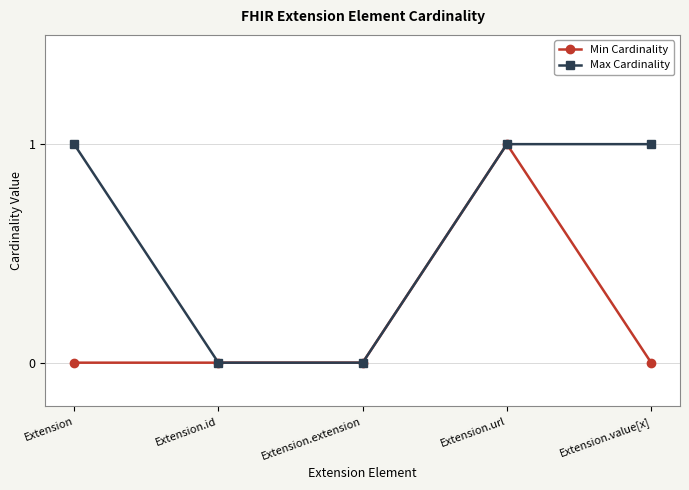

Which series has the largest total across all categories?

Max Cardinality